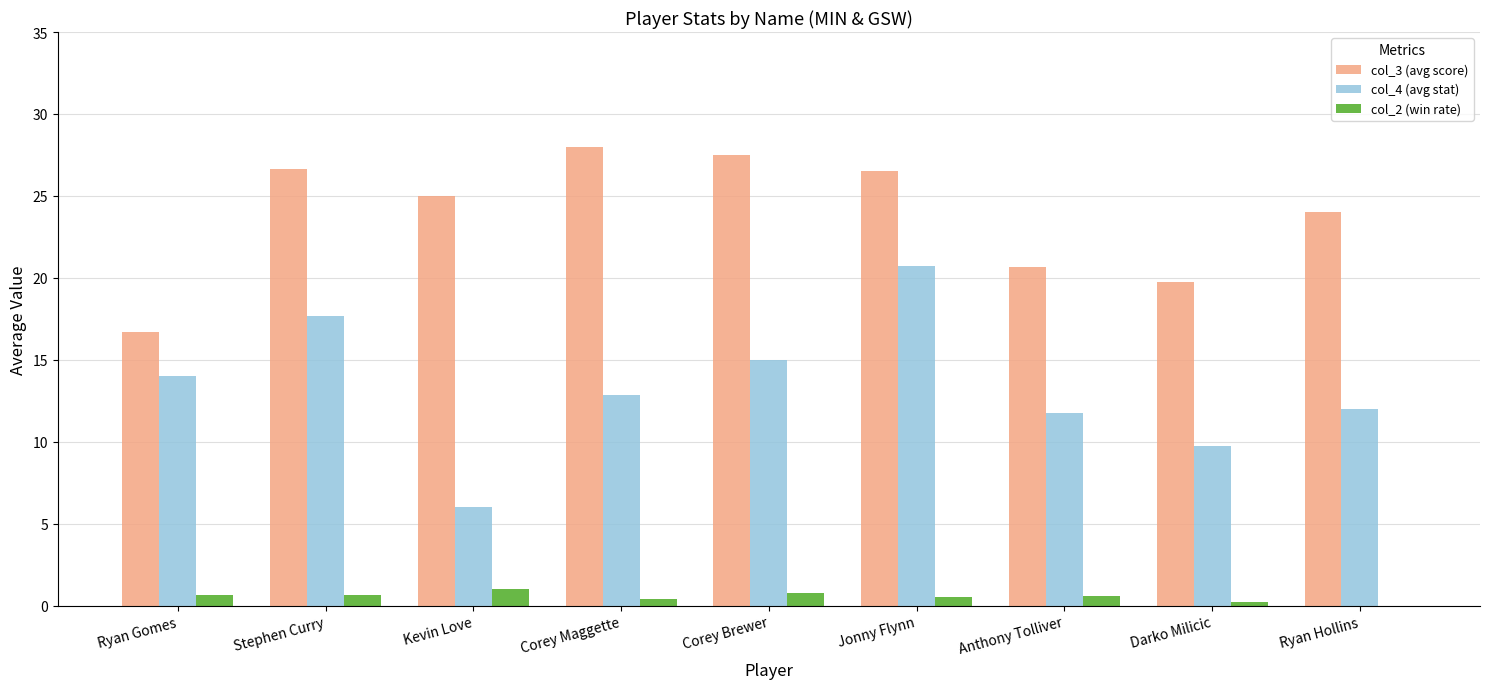

At which category is the sum across all series the highest?

Jonny Flynn